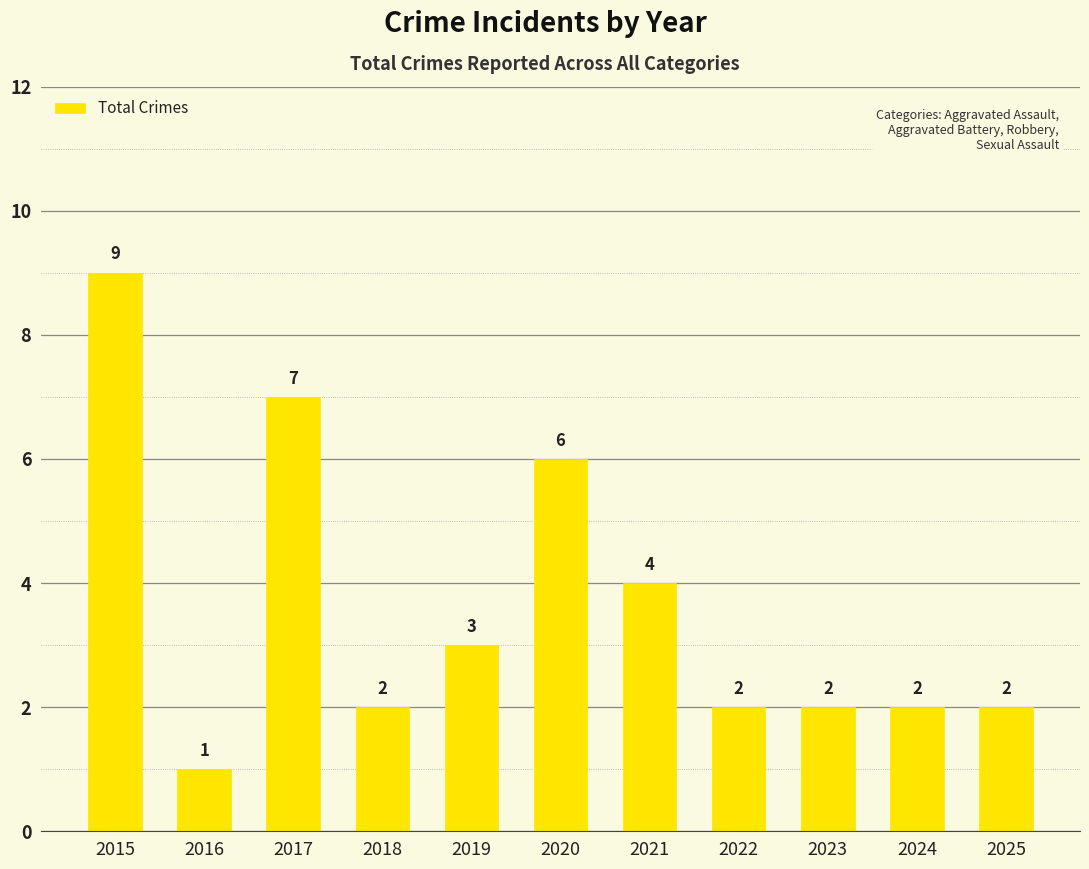

How many values are below 2?

1